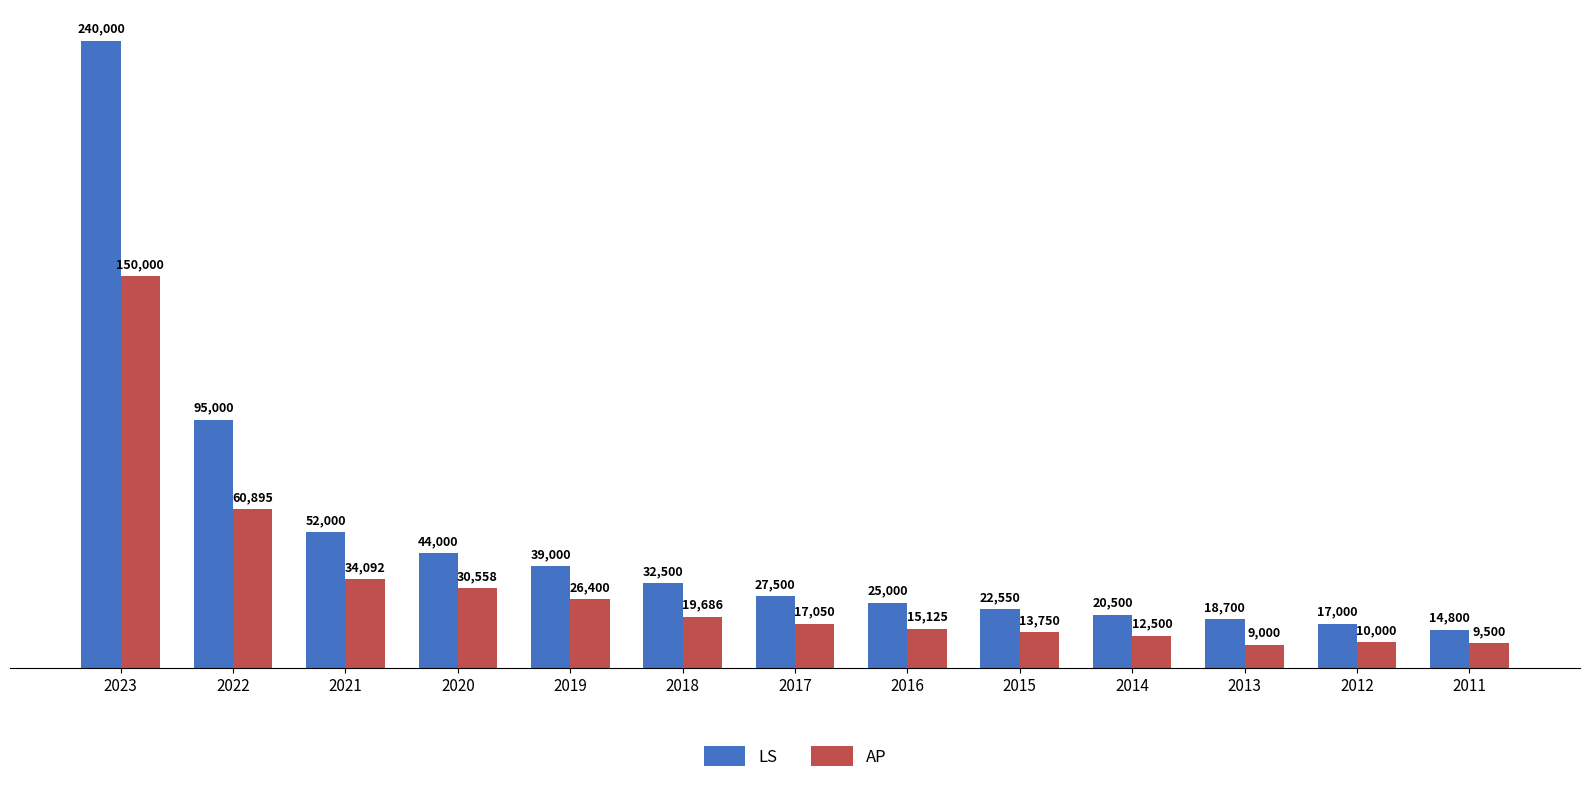

What is the average value of the LS series?

49888